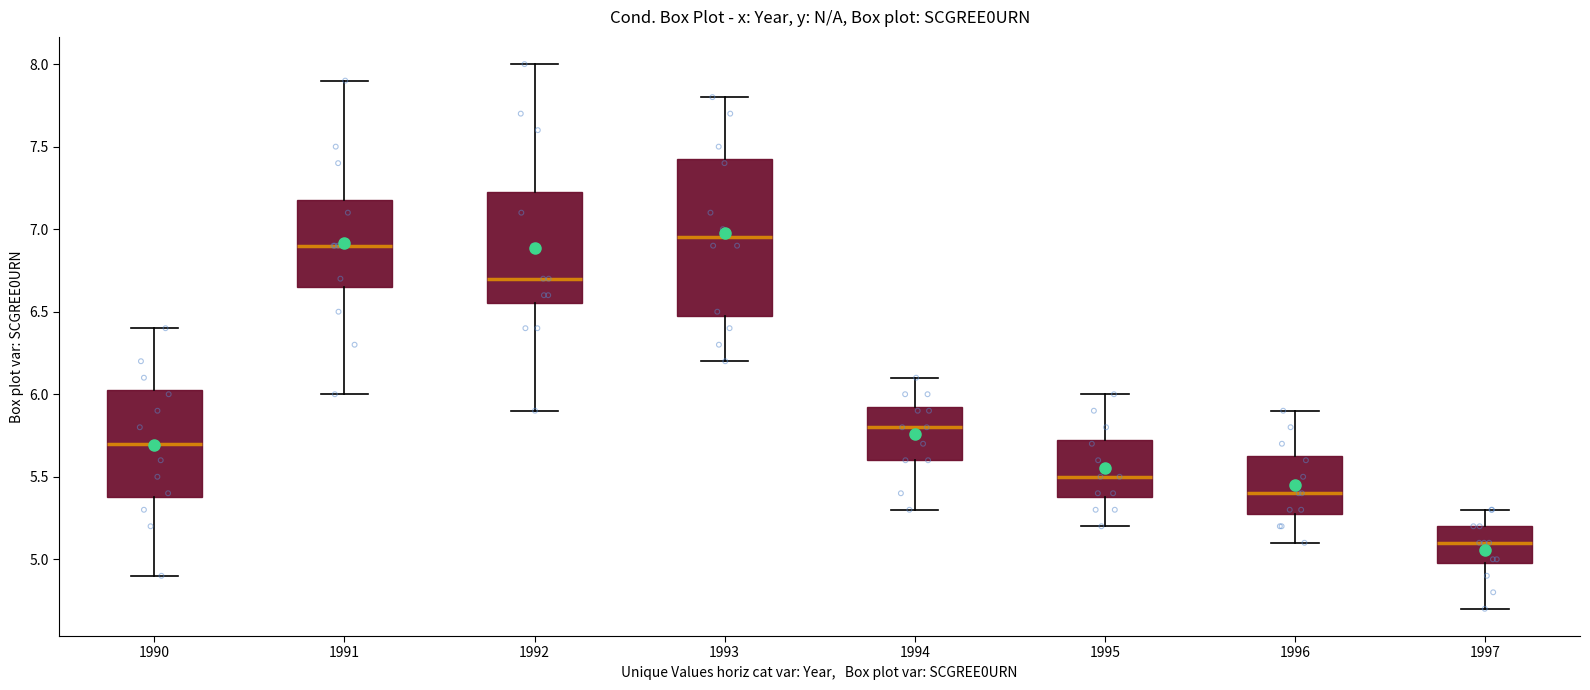

Where does the upper whisker of the box at x = 1997 end on the y-axis? The values are not printed on the chart, so give them approximately, as read against the axis.

5.30